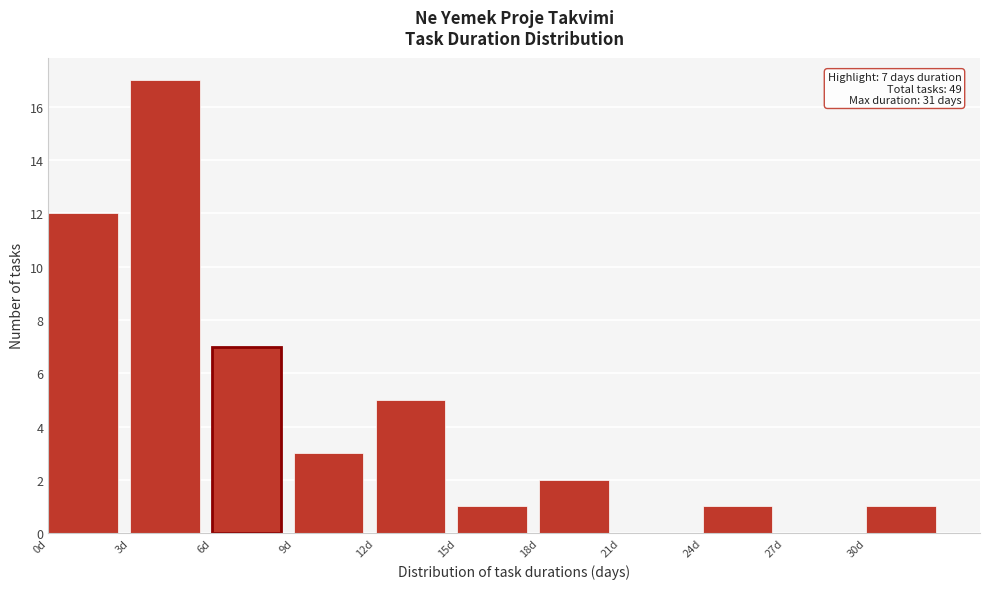

Over which range of the x-axis is the bar tallest?

3 to 6